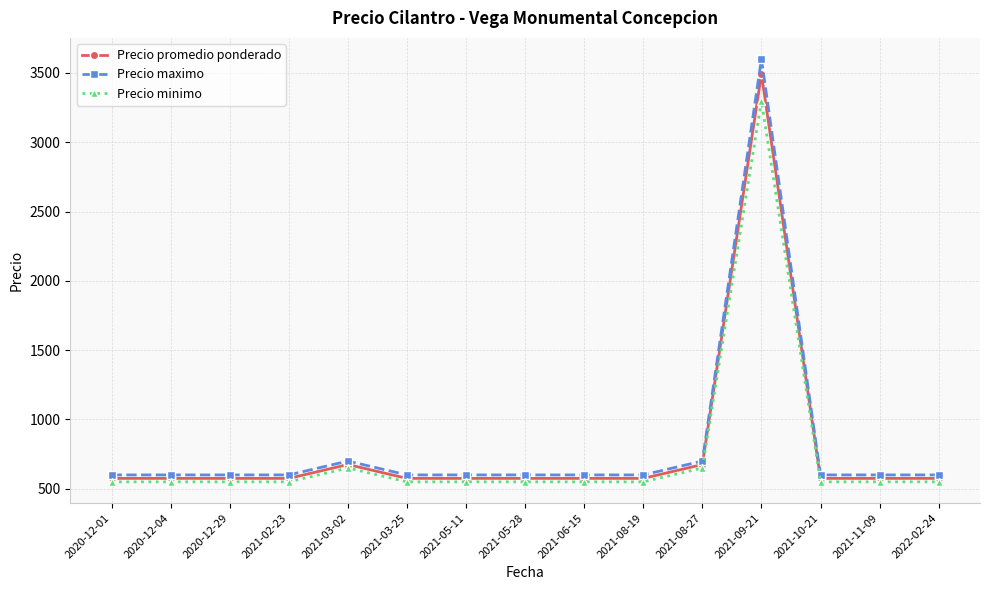

Which series has the widest spread of values?

Precio maximo